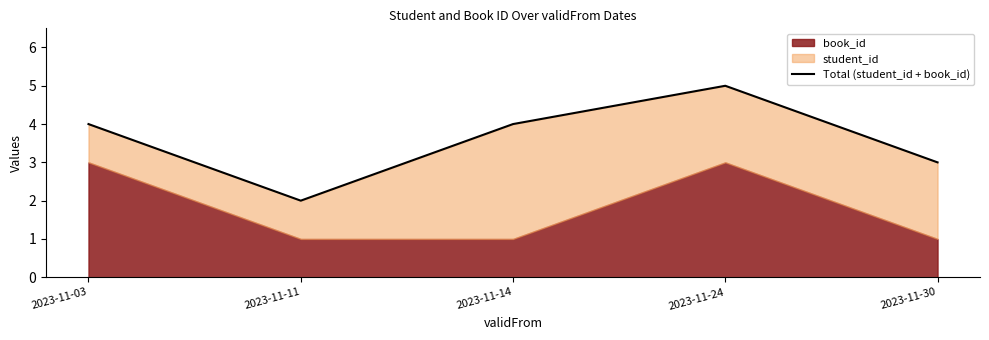

How many values are between 3 and 4?

3